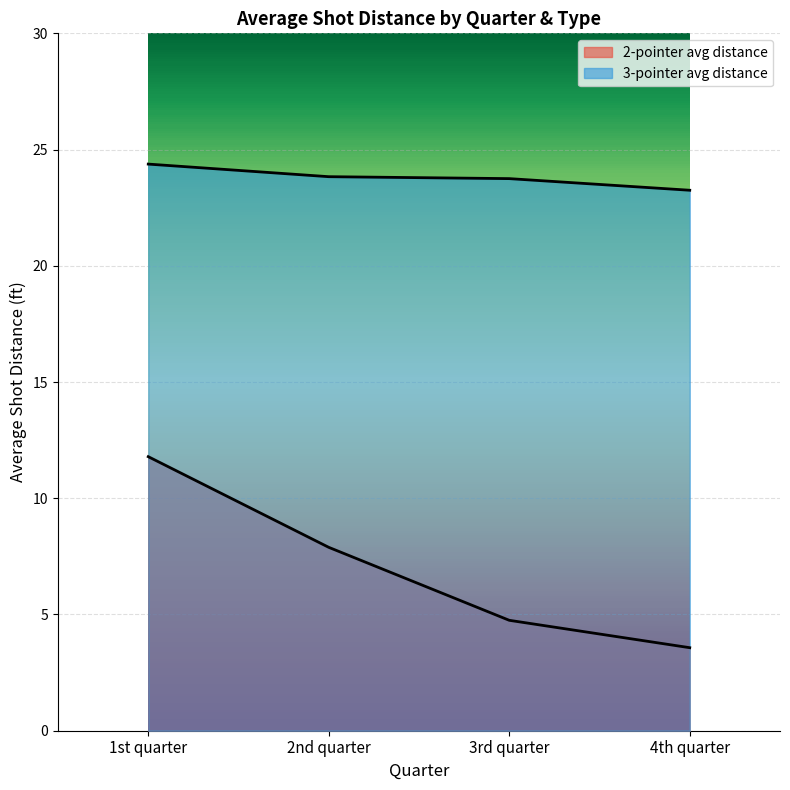

True or false: 2-pointer and 3-pointer cross at least once.

False